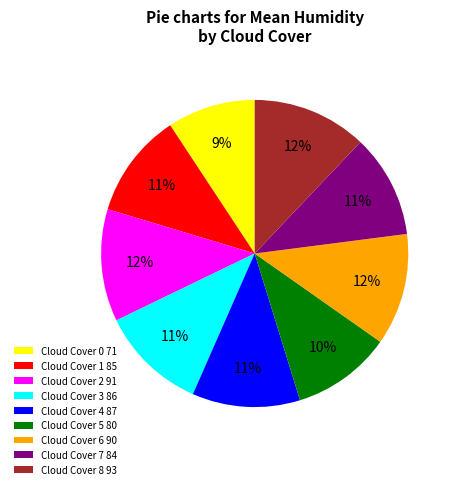

Which slice is the smallest?

Cloud Cover 0 71